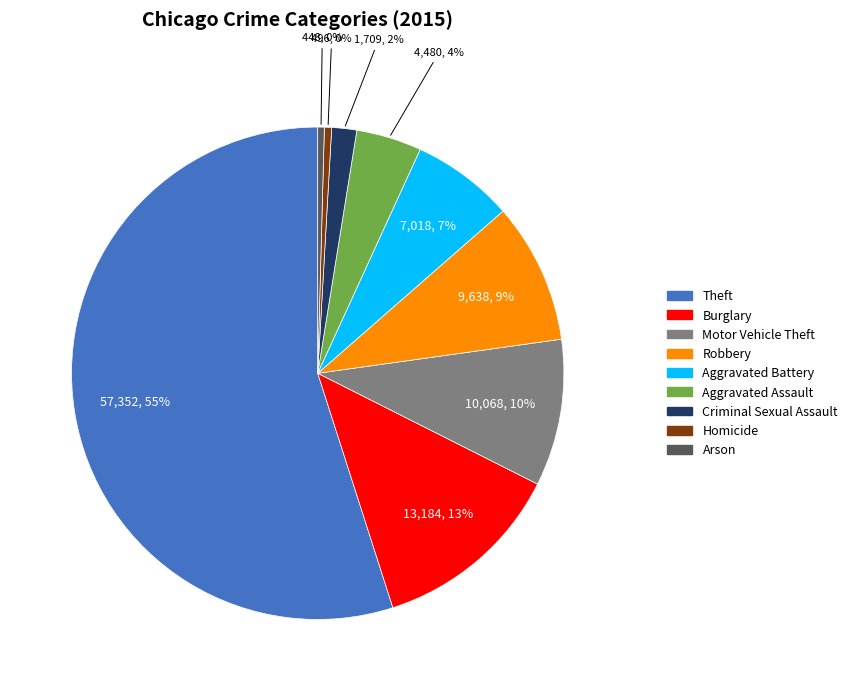

How many slices are in this pie chart?

9